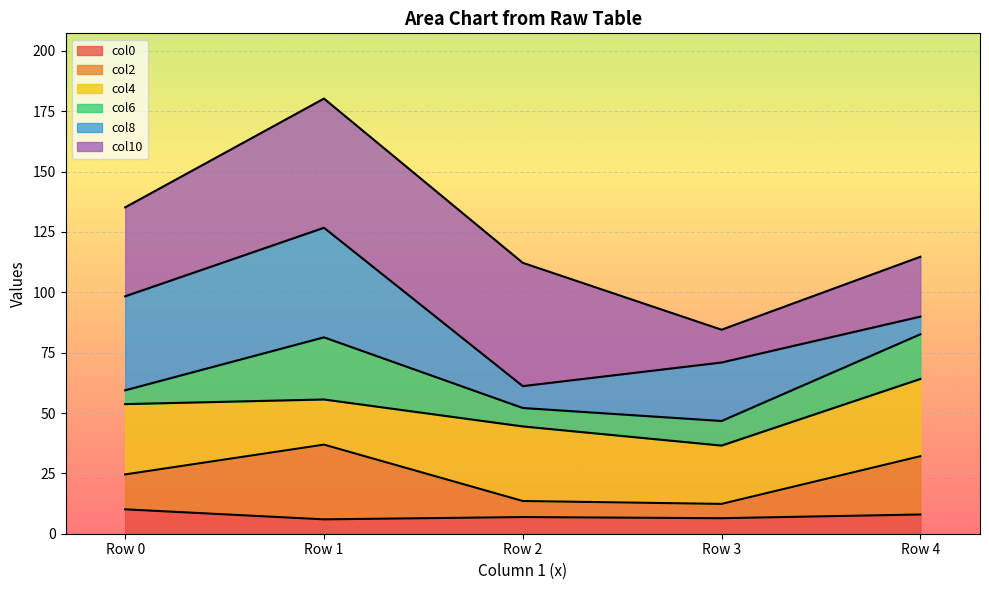

What is the maximum value for col0?

10.1